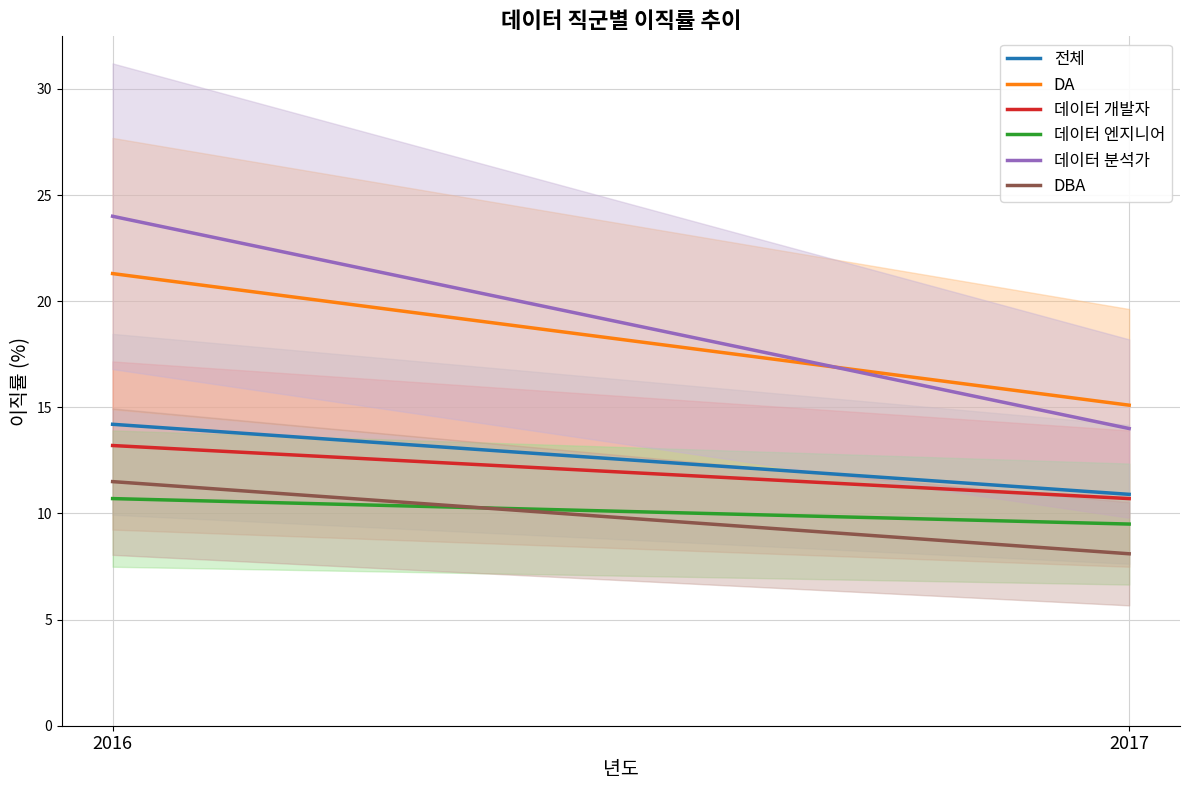

Does the chart display data point markers on the line(s)?

No